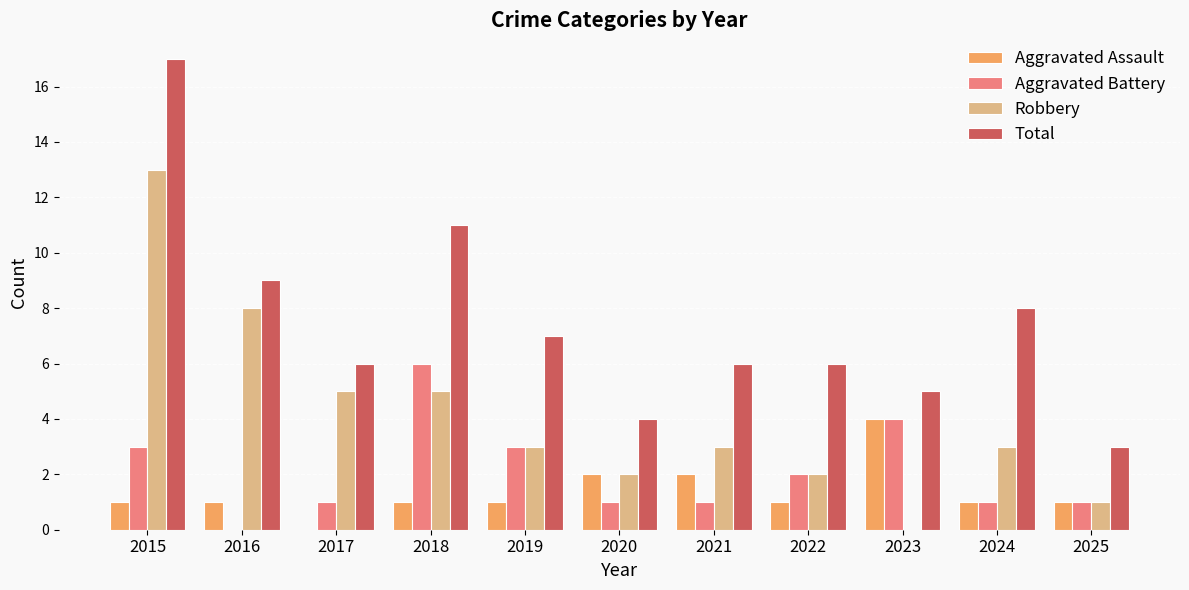

Is it true that Aggravated Assault equals 6 at 2023?

False